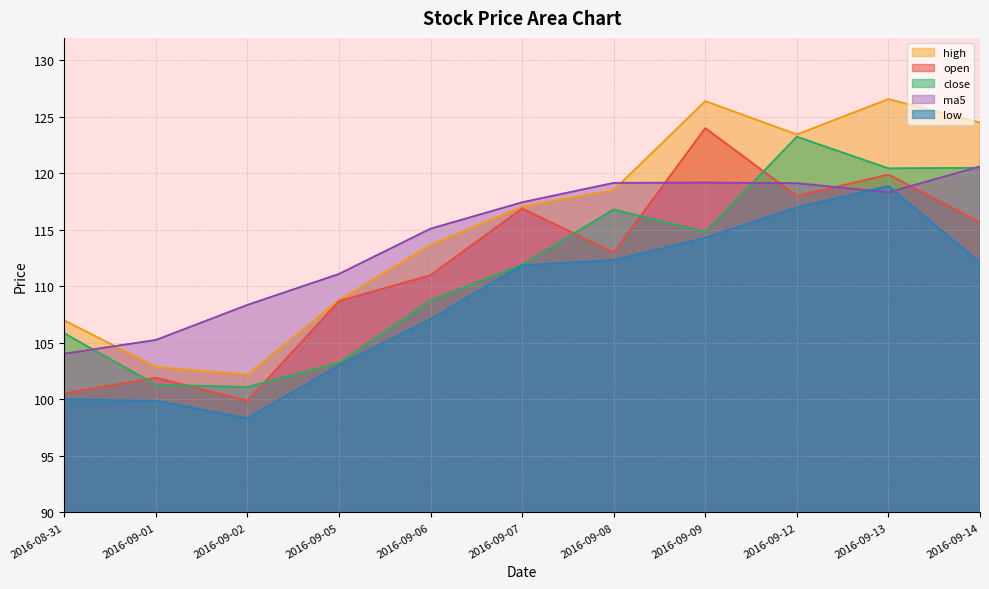

Is it true that ma5 equals 120.6 at 2016-09-14?

True